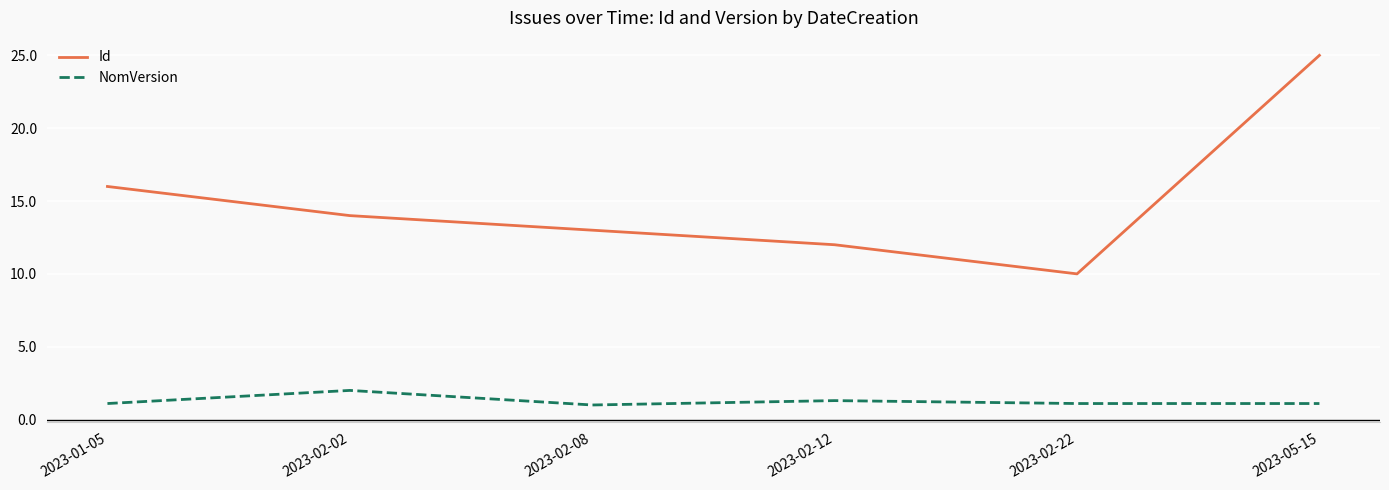

Rank the series at 2023-02-12 from lowest to highest value.

NomVersion, Id